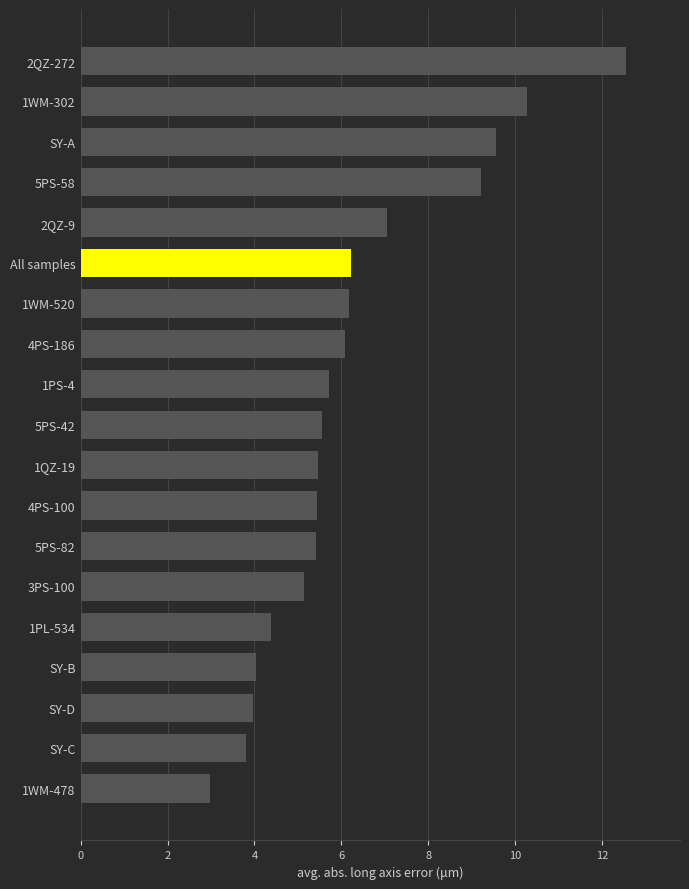

What position from the top is SY-B?

16